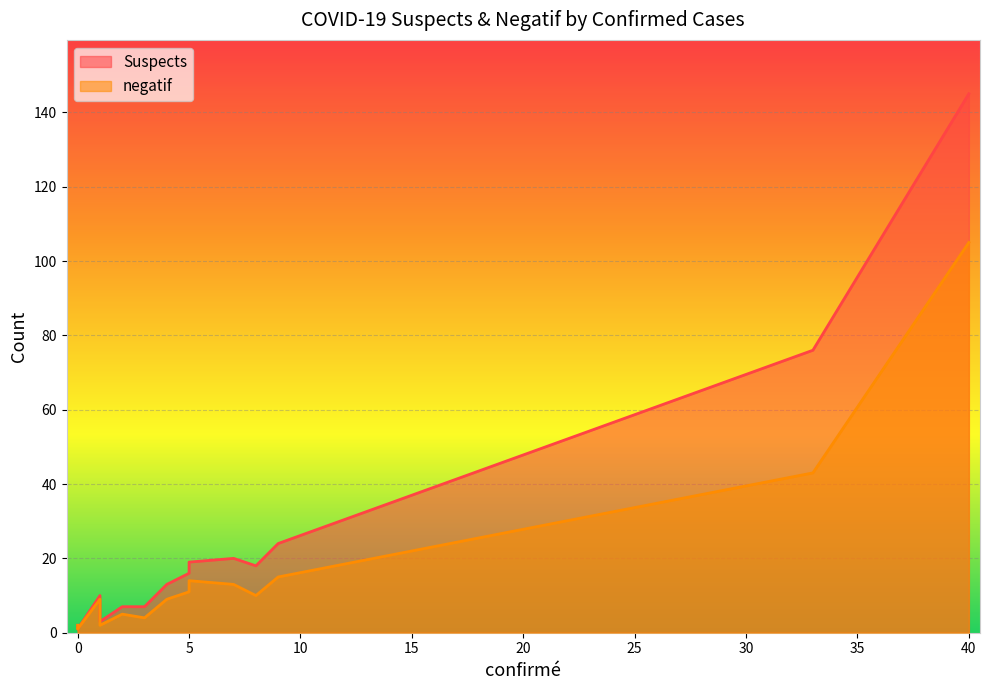

True or false: negatif and Suspects cross at least once.

False